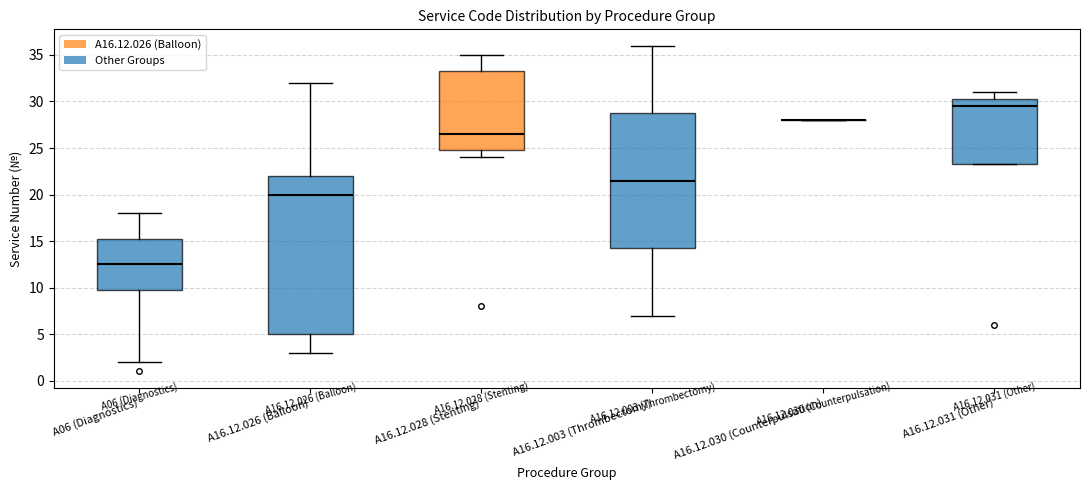

Which box is the tallest, from its lower edge to its upper edge?

A16.12.026 (Balloon)